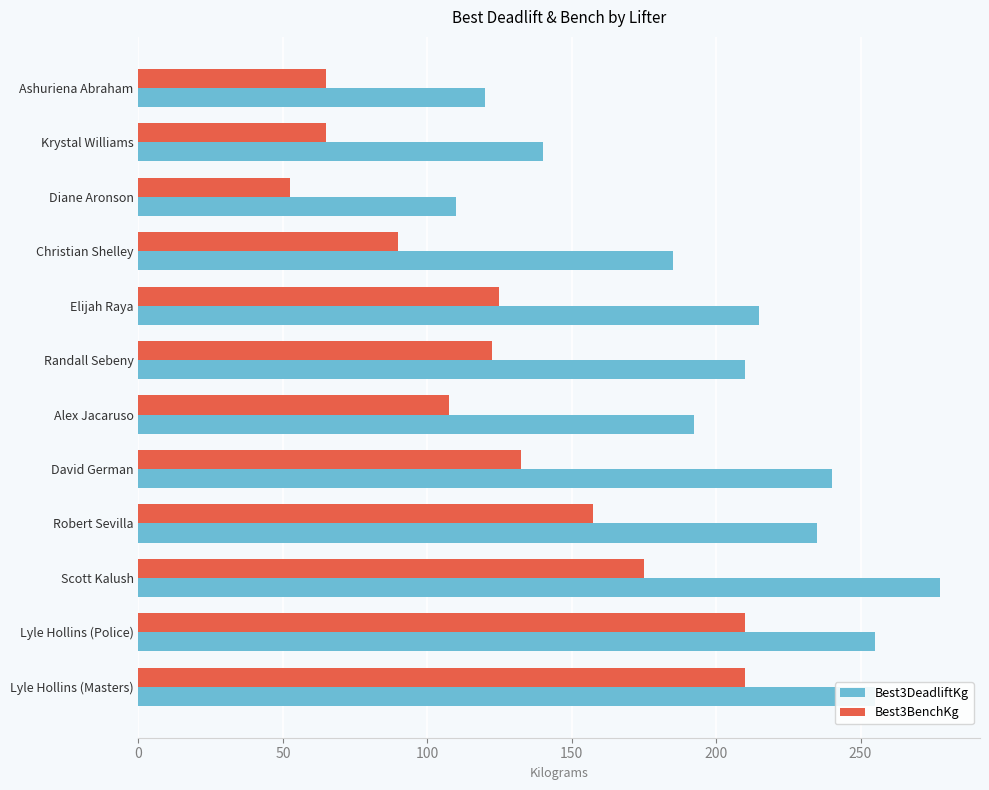

Rank the series by their maximum value, from lowest to highest.

Best3BenchKg, Best3DeadliftKg